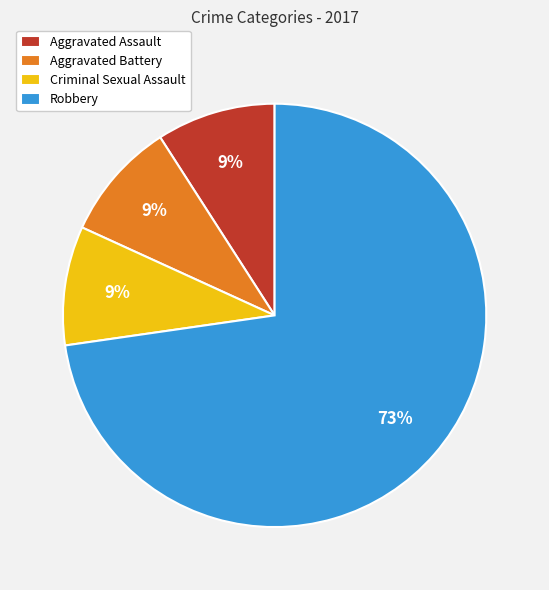

Do Criminal Sexual Assault and Aggravated Assault together represent more than half of the pie?

No